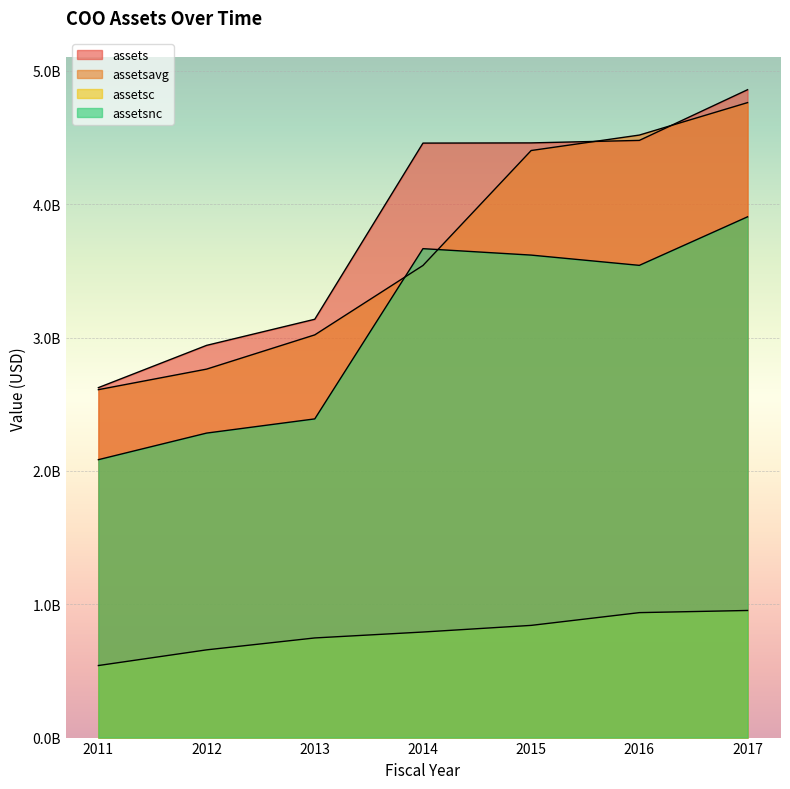

True or false: assetsavg and assetsnc intersect in this chart.

True